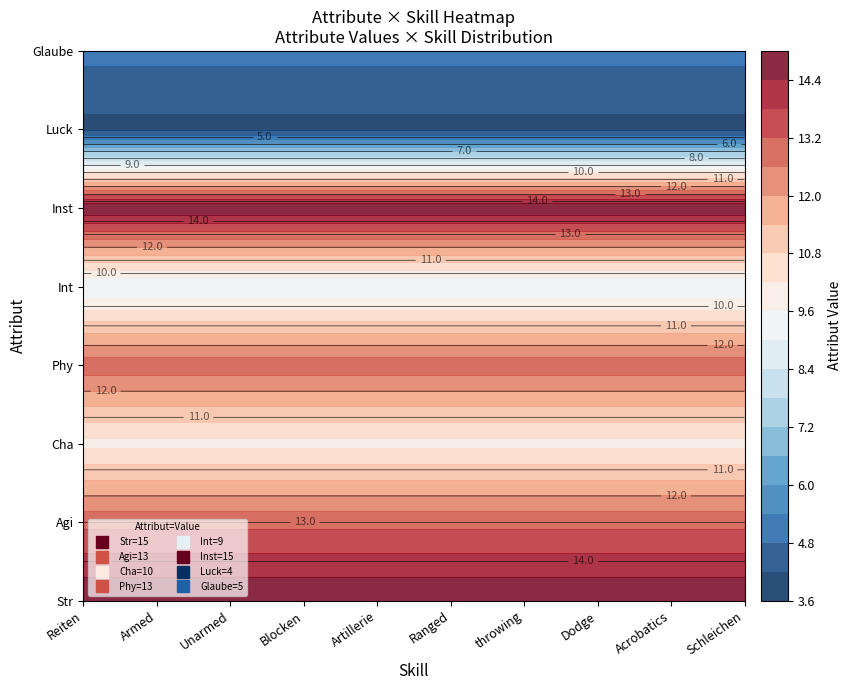

What is the difference between the Blocken values at Glaube and Luck?

1